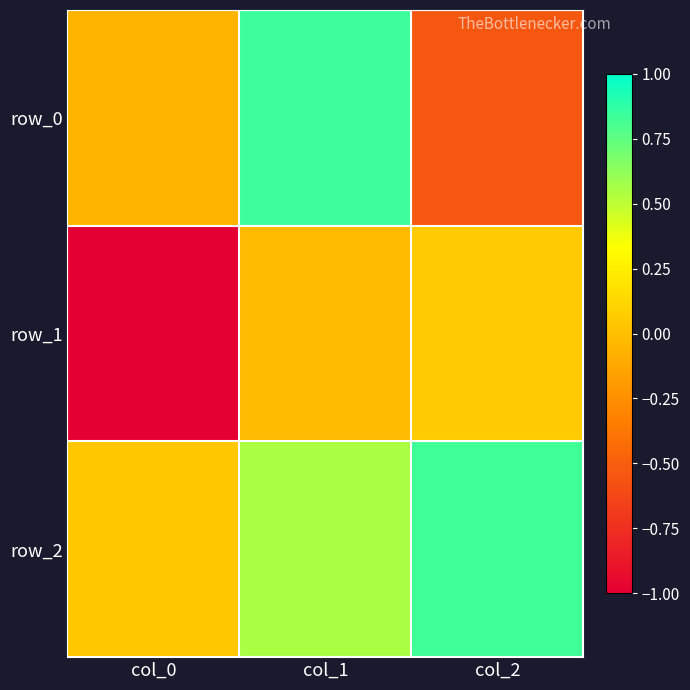

At which category does the chart reach its minimum across all series?

col_0